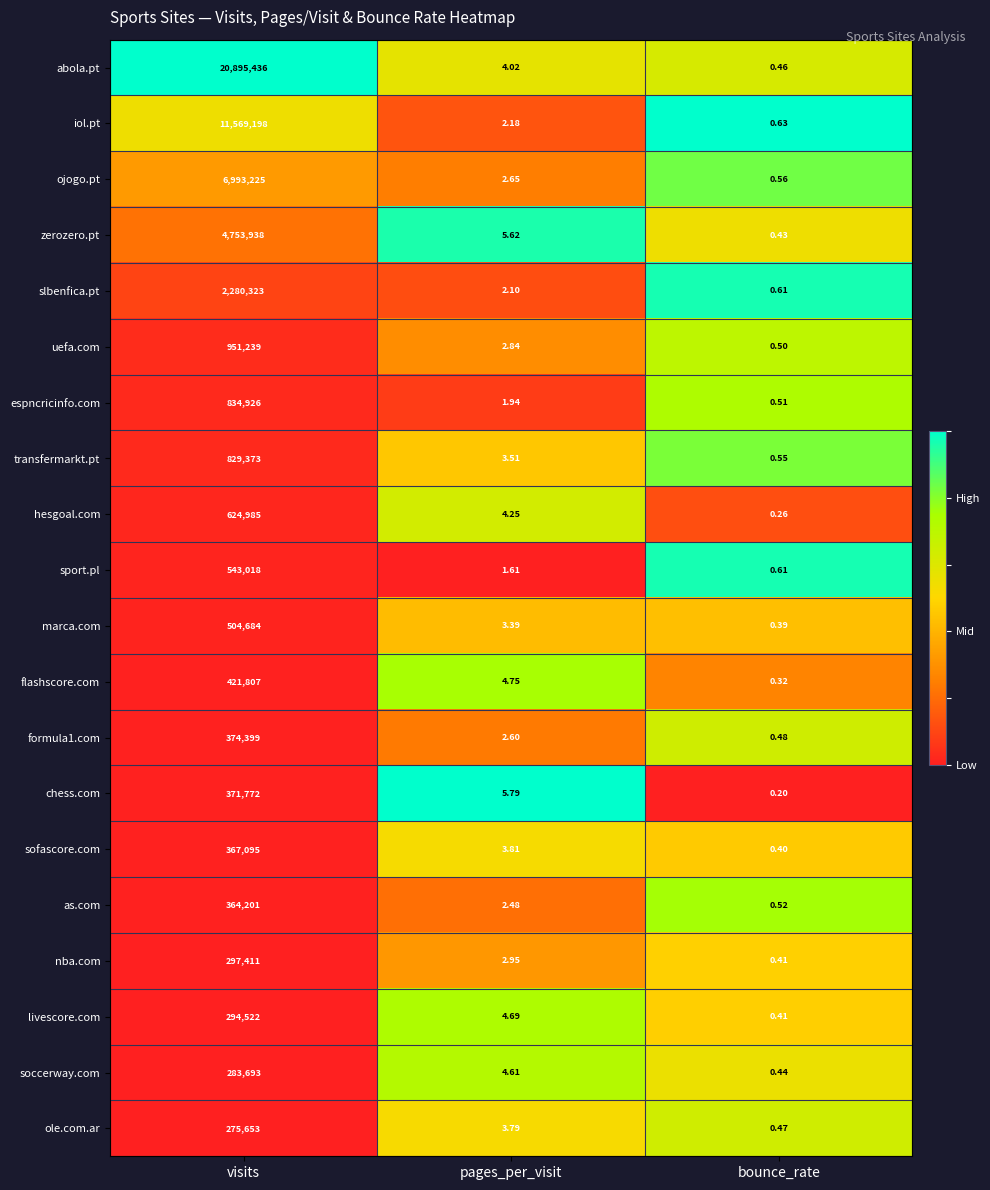

At which label is formula1.com closest to 187199?

pages_per_visit